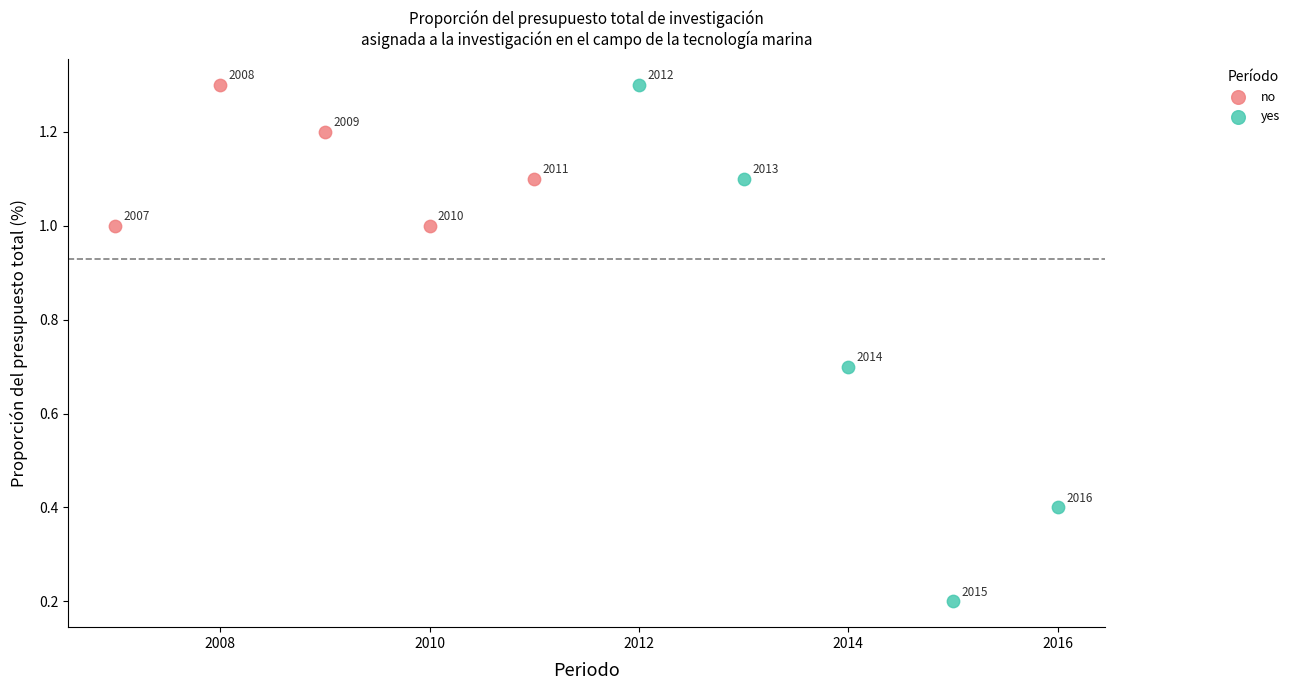

Which series has the widest spread of Y values?

yes